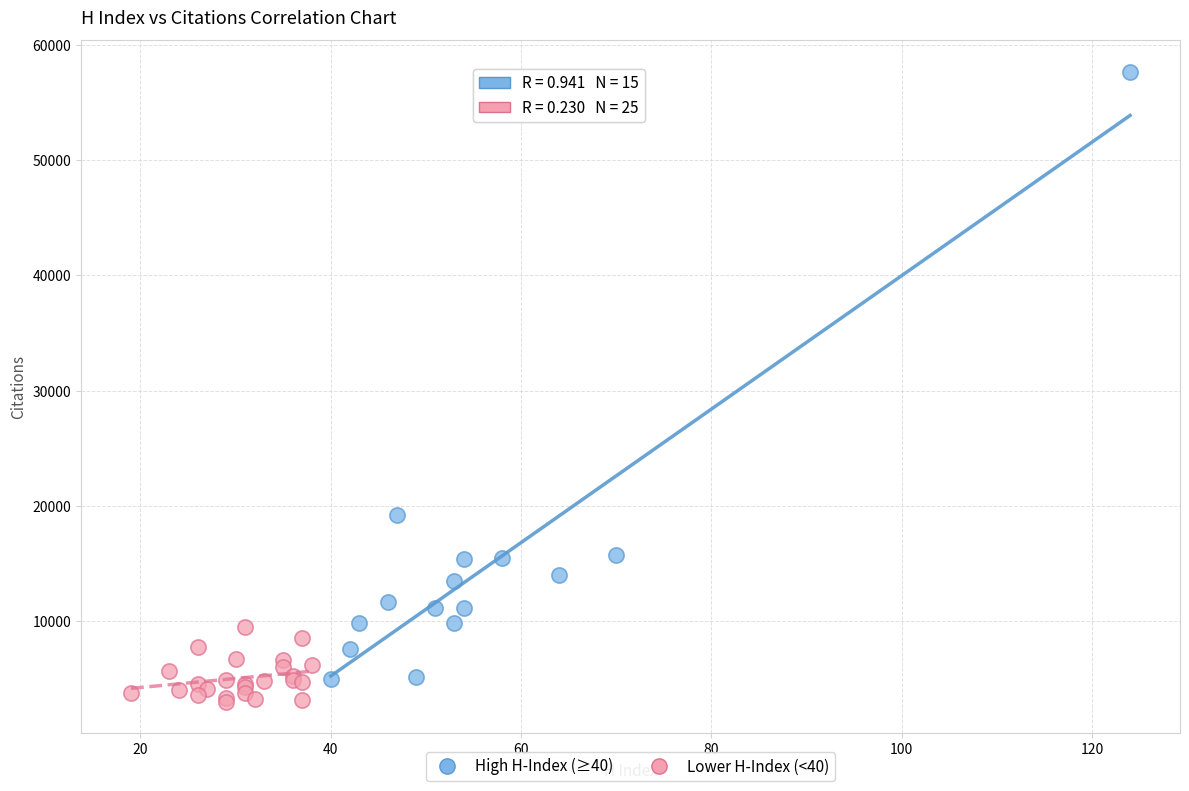

What are all the series names shown in the legend?

High H-Index (≥40), Lower H-Index (<40)